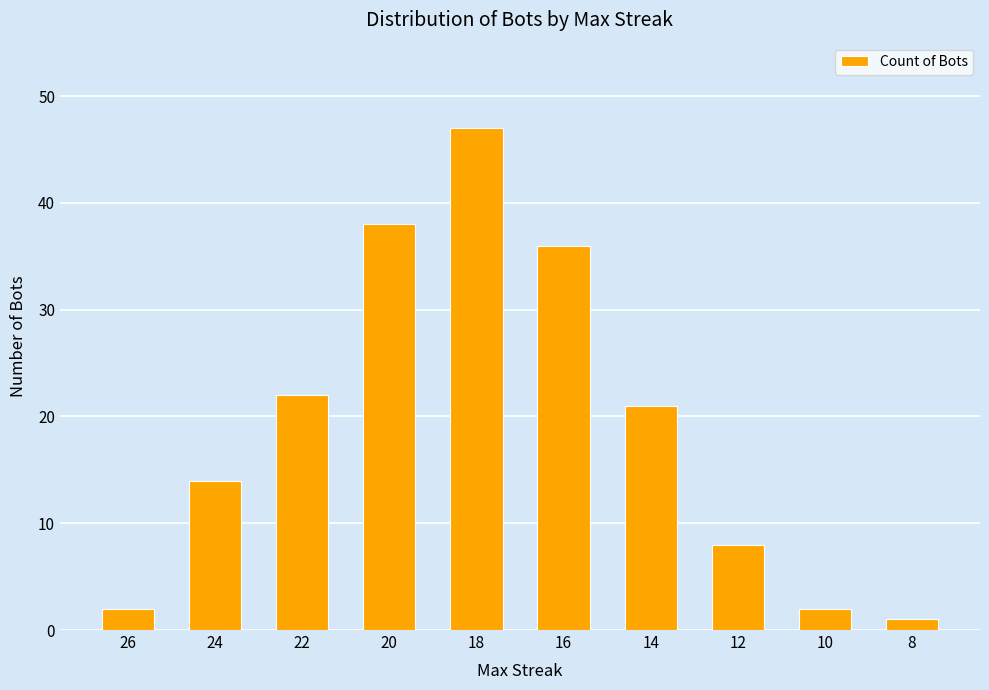

What is the sum of the values at 8 and 26?

3